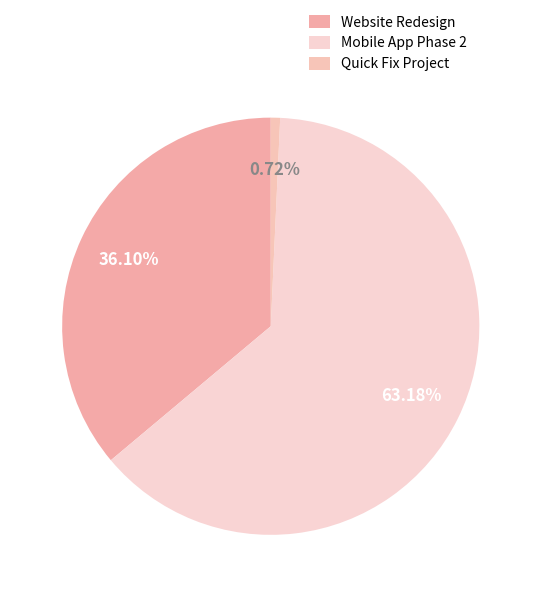

Rank the categories by value from highest to lowest.

Mobile App Phase 2, Website Redesign, Quick Fix Project